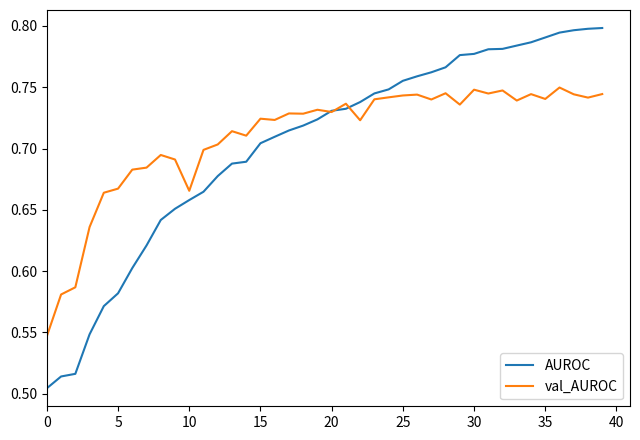

After their last crossing, which series has the higher values: AUROC or val_AUROC?

AUROC